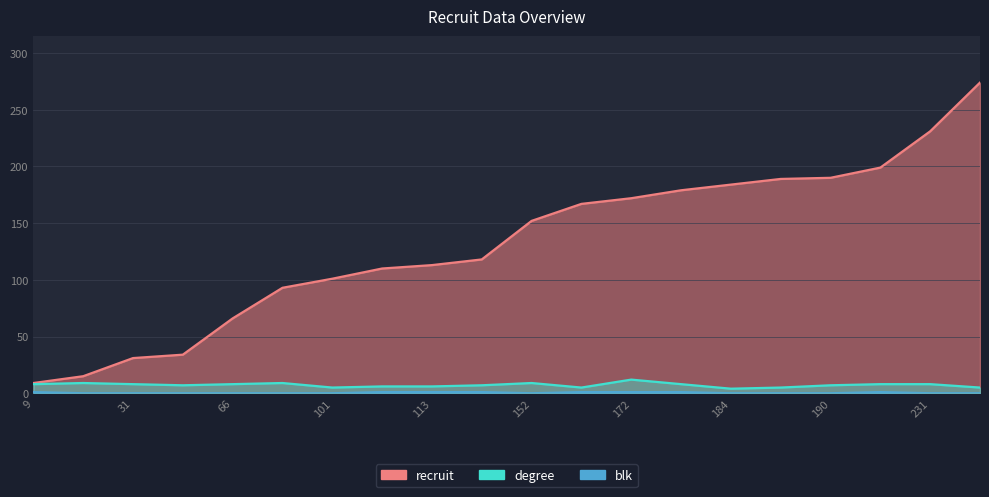

Where does the degree series first go above 8?

15